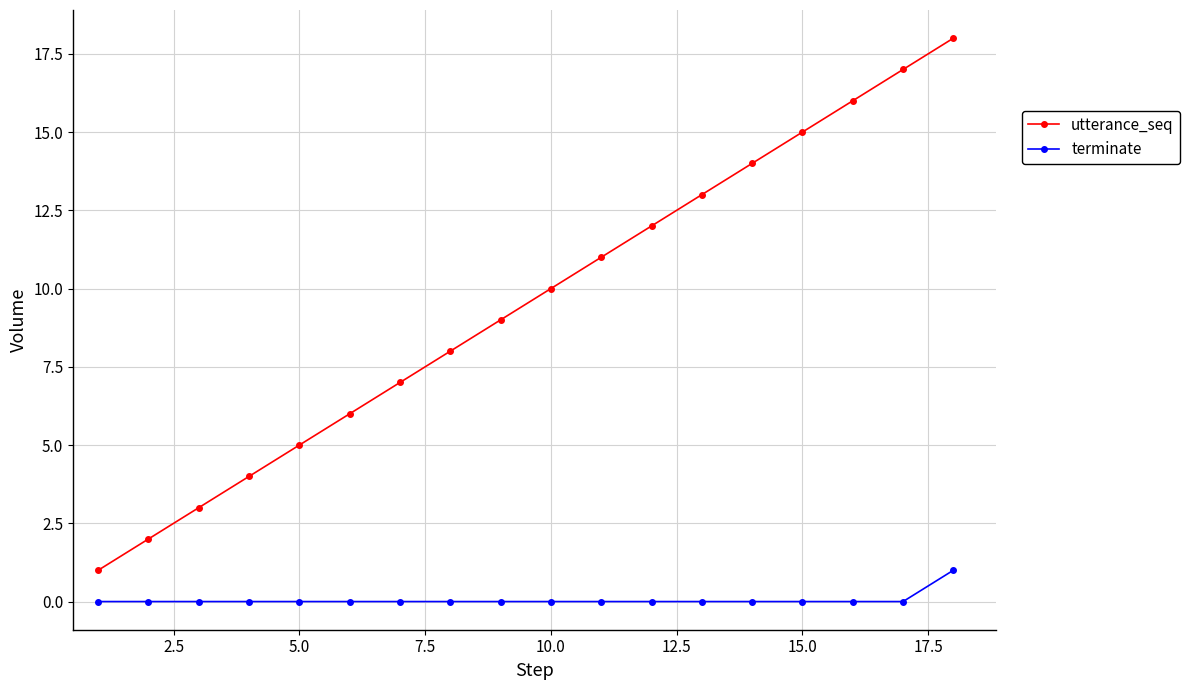

Which series has the widest spread of values?

utterance_seq